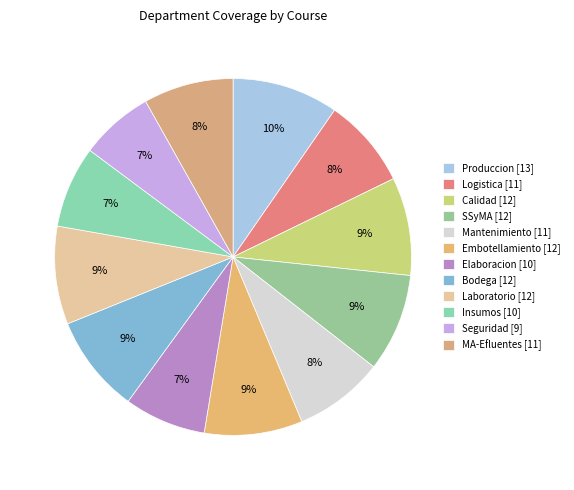

Which category has the biggest portion of the pie?

Produccion